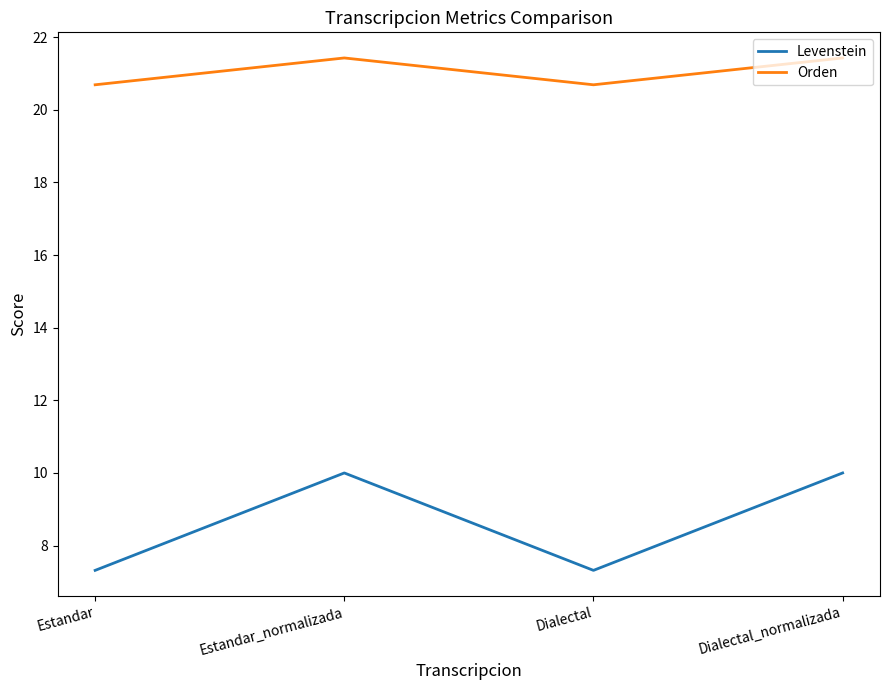

In Levenstein, how many points are higher than both neighbors (excluding endpoints)?

1